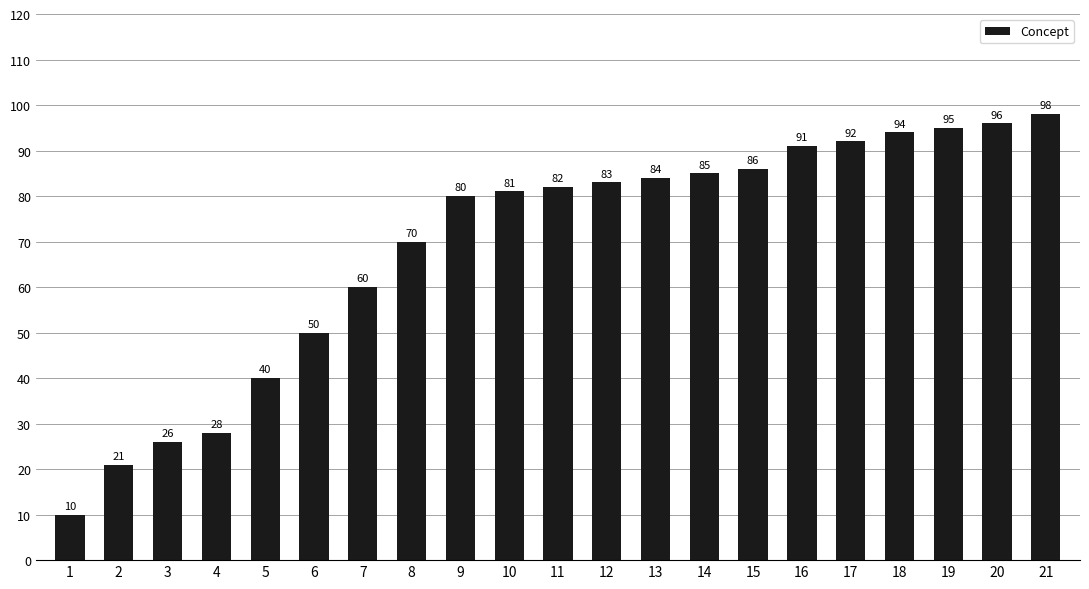

How many values are below 82?

10